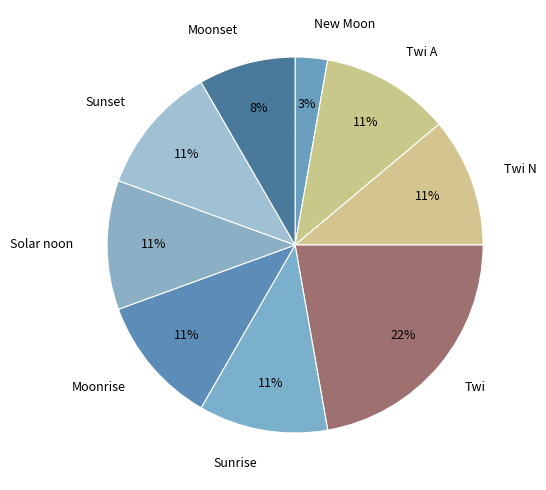

How many segments does this pie chart have?

9